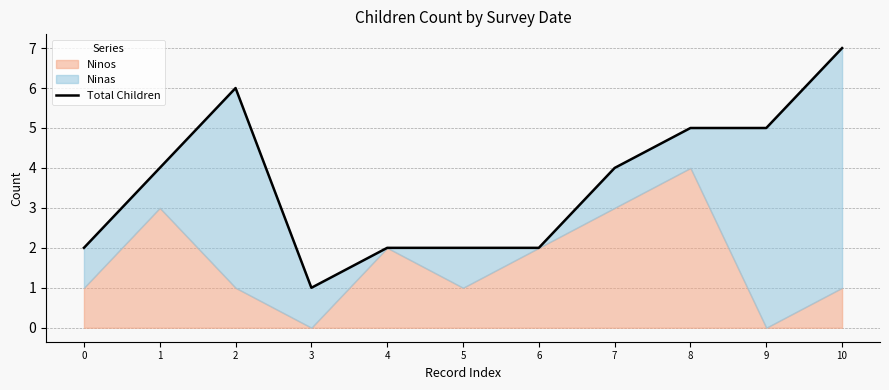

The chart shows a value of 0 at 3. True or false?

False